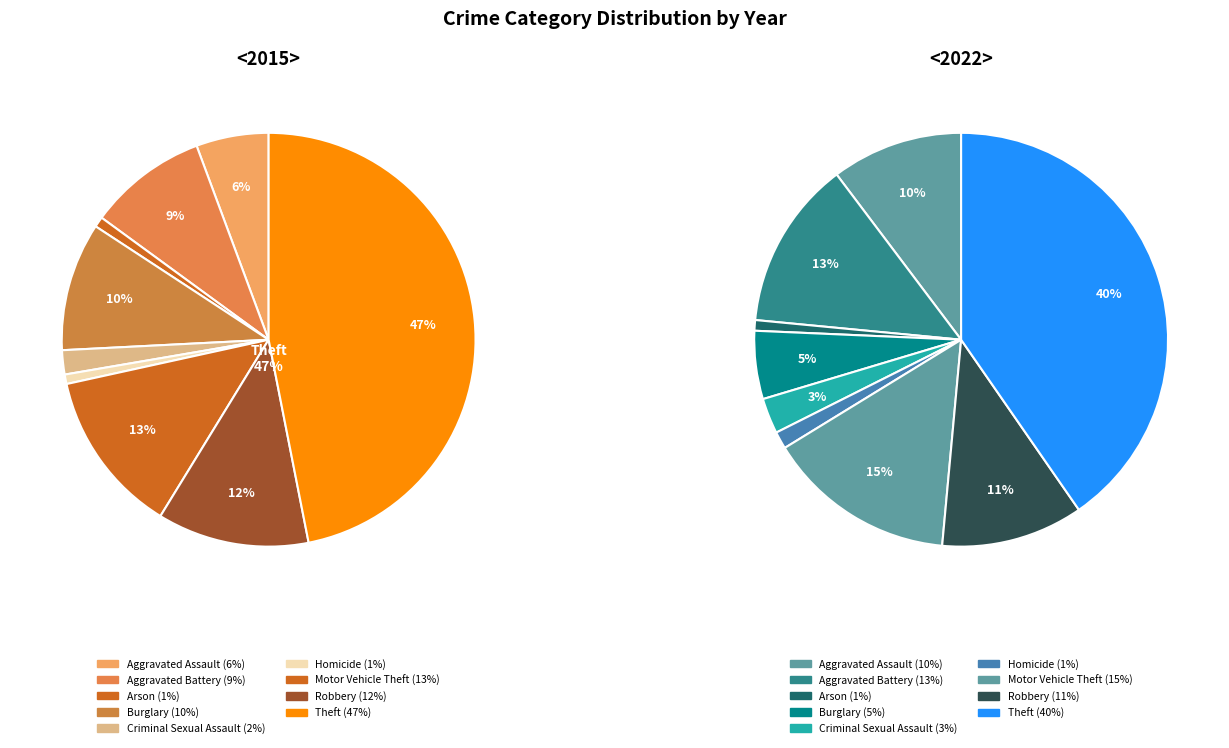

Rank the series by their maximum value, from highest to lowest.

values_2015, values_2022